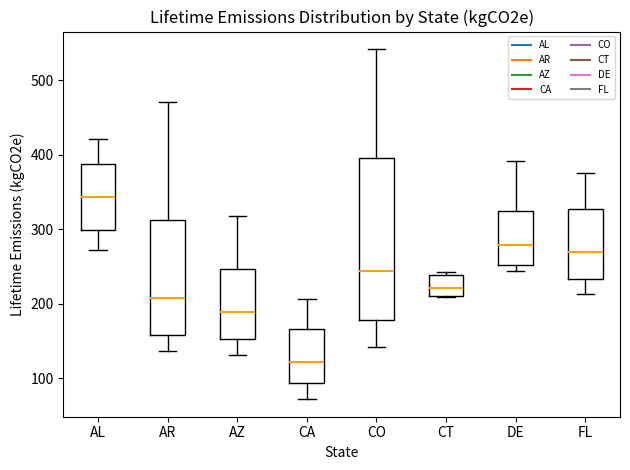

Which box is the tallest, from its lower edge to its upper edge?

CO